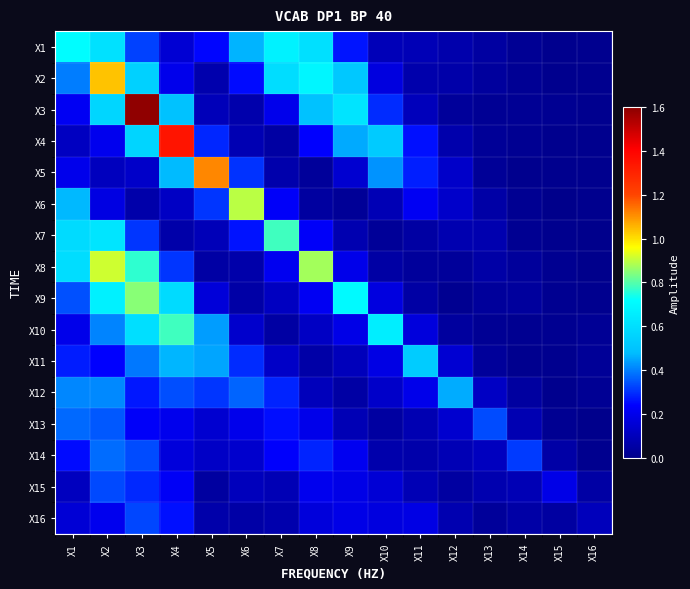

Between X15 and X16, which is larger?

X16